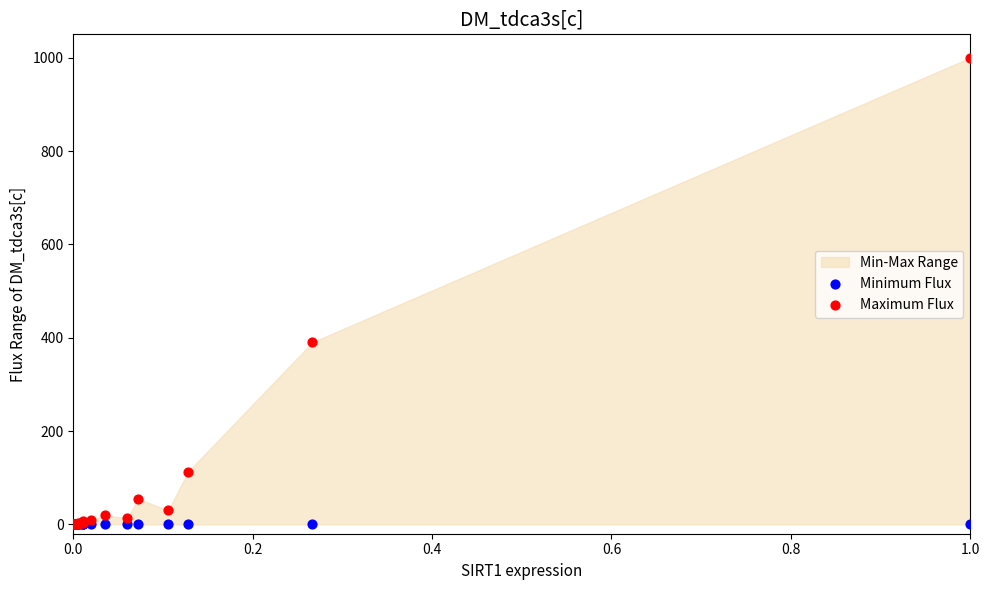

Which series has the largest Y range (max minus min)?

Maximum Flux